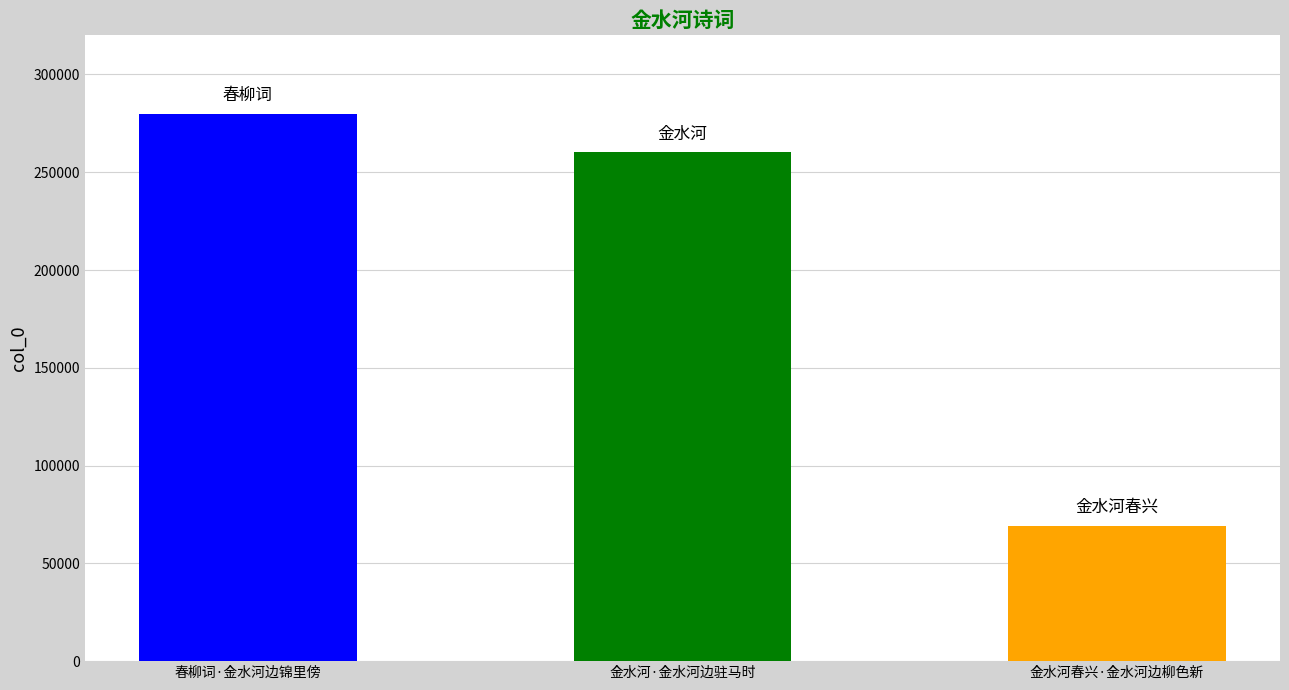

What is the difference between the values at 金水河春兴·金水河边柳色新 and 春柳词·金水河边锦里傍?

210515